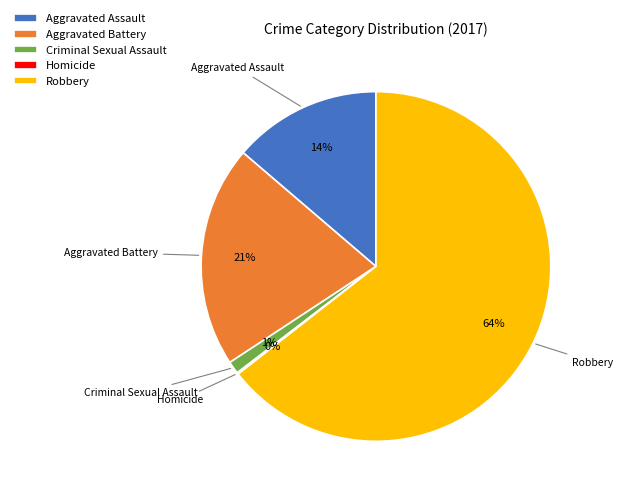

What is the largest slice in the pie chart?

Robbery